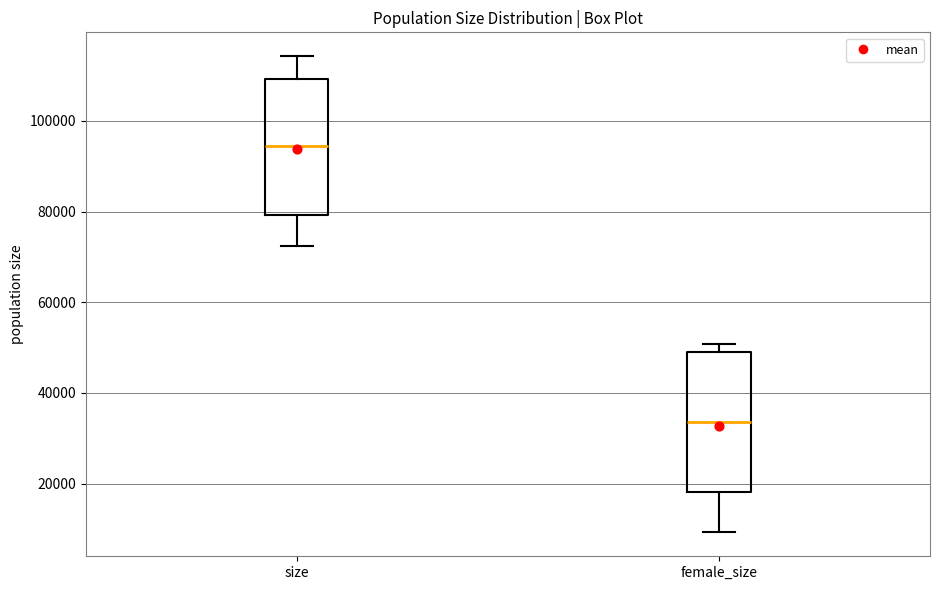

Reading left to right, read every box against the y-axis: the position of its median line, the range the box covers, and the ends of its whiskers. The values are not printed on the chart, so give them approximately, as read against the axis.

size: median 94000, box 80000 to 110000, whiskers 72000 to 114000
female_size: median 34000, box 18000 to 50000, whiskers 10000 to 50000 (just above the box's upper edge)